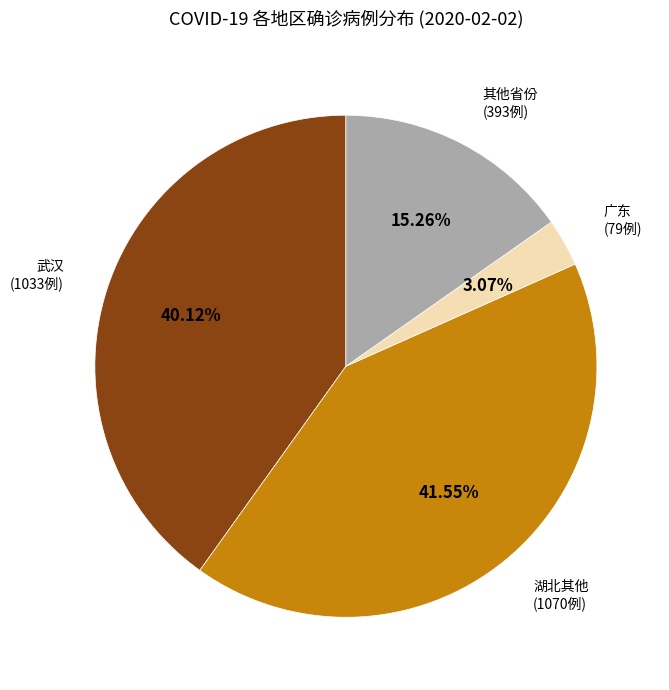

To the nearest percent, what is the difference between the largest and smallest slice percentages?

38%